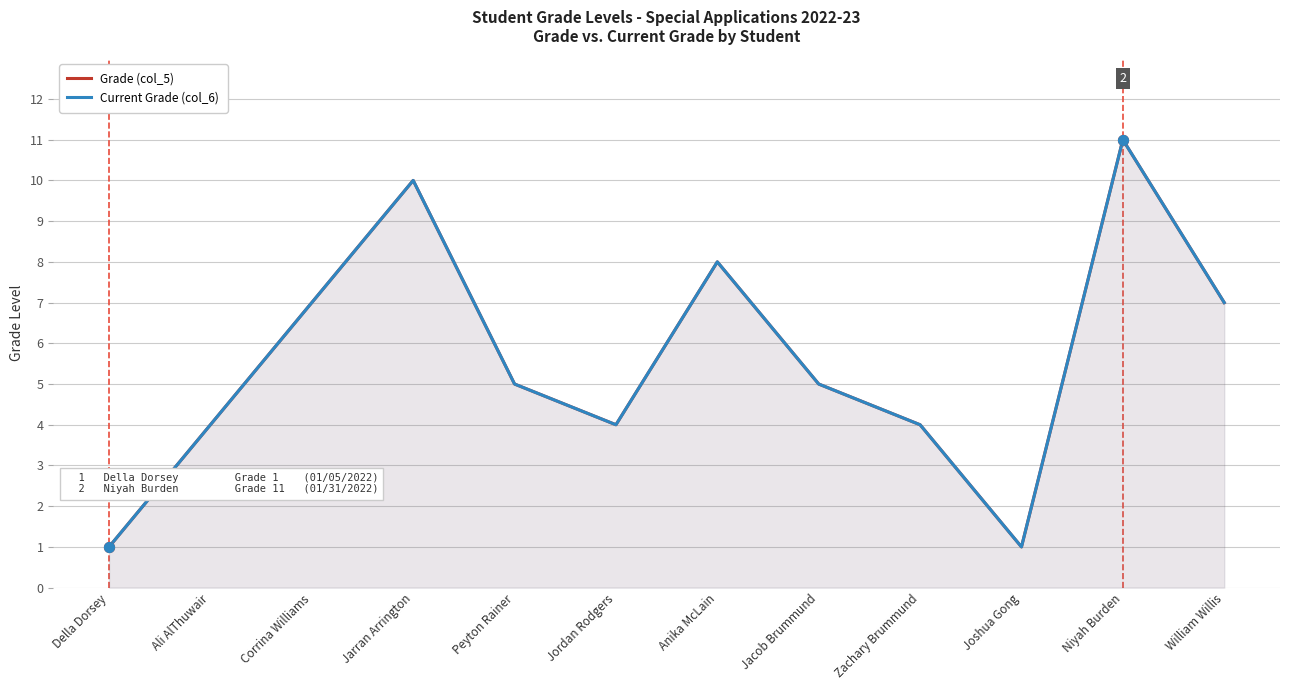

Which series contains the lowest Y value?

Grade (col_5)